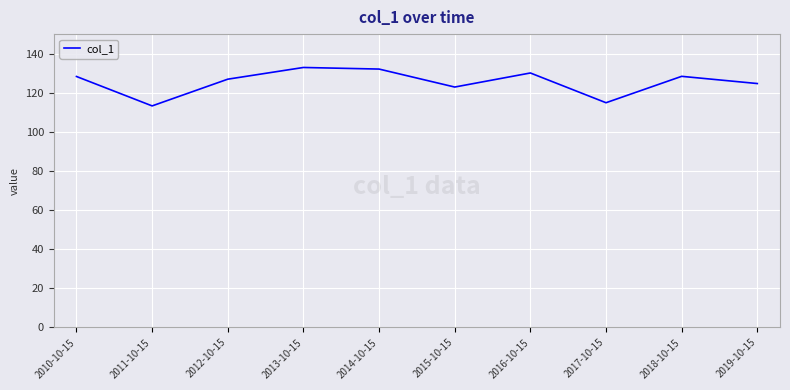

True or false: the data shows 130.1 at 2016-10-15.

True